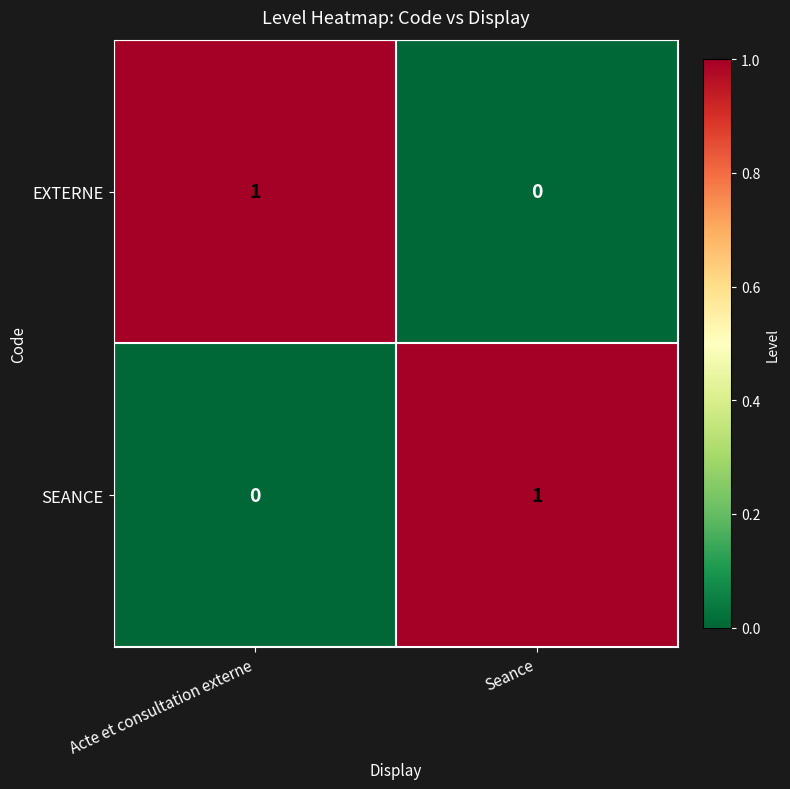

The EXTERNE series shows 1 at Seance. True or false?

False